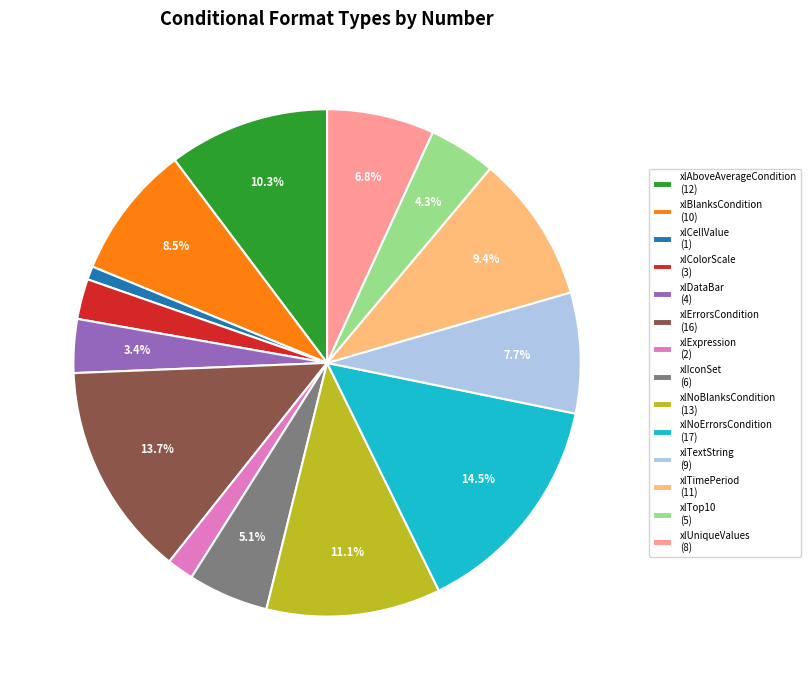

Which has a higher value, xlCellValue or xlNoErrorsCondition?

xlNoErrorsCondition